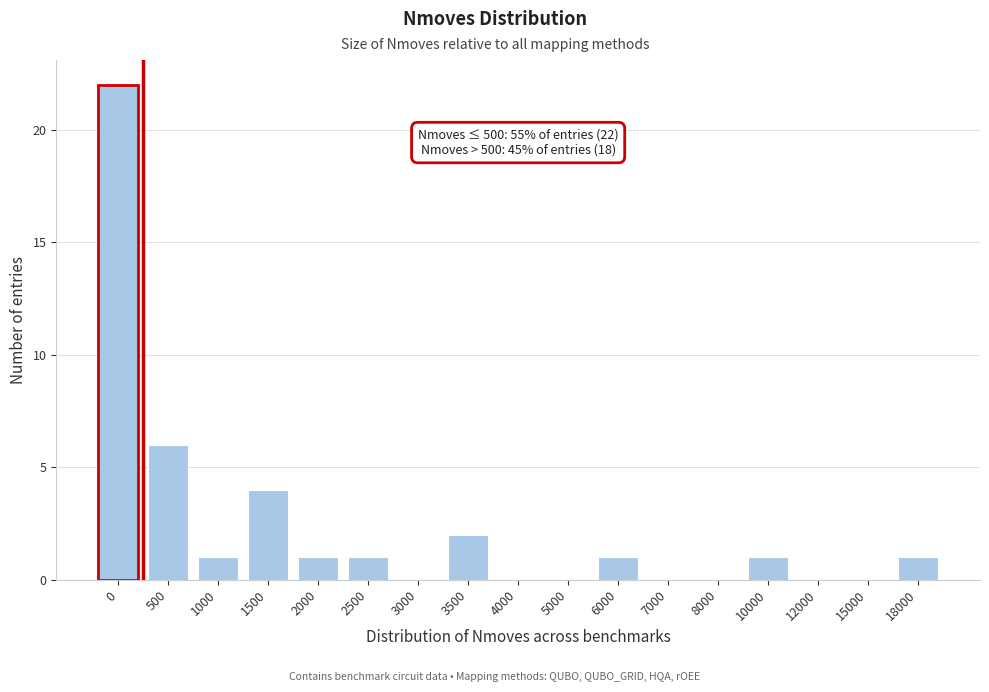

Reading left to right, extract all data points from this chart.

0=22	500=6	1000=1	1500=4	2000=1	2500=1	3000=0	3500=2	4000=0	5000=0	6000=1	7000=0	8000=0	10000=1	12000=0	15000=0	18000=1